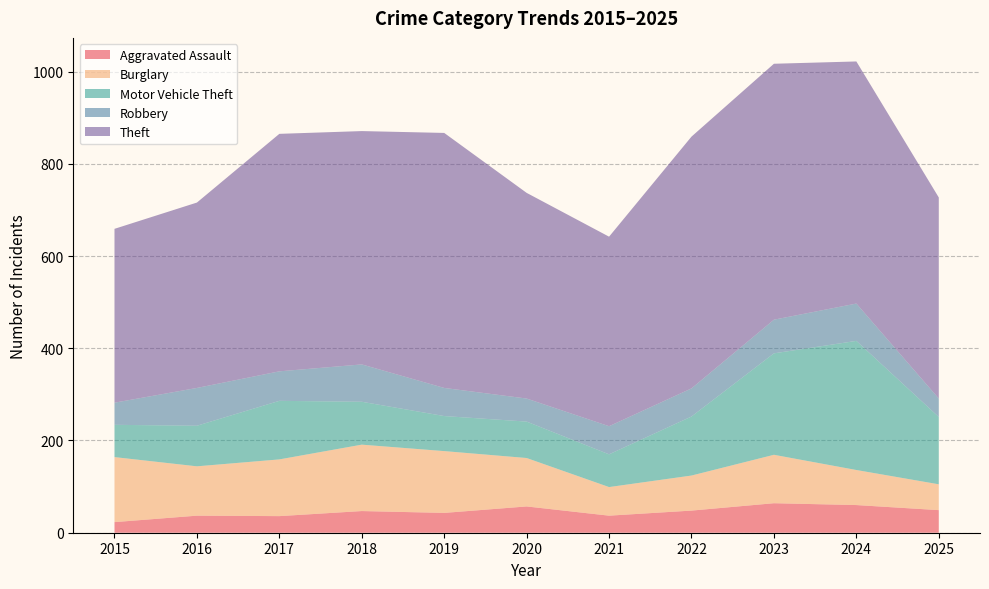

At which label does Aggravated Assault reach its peak?

2023